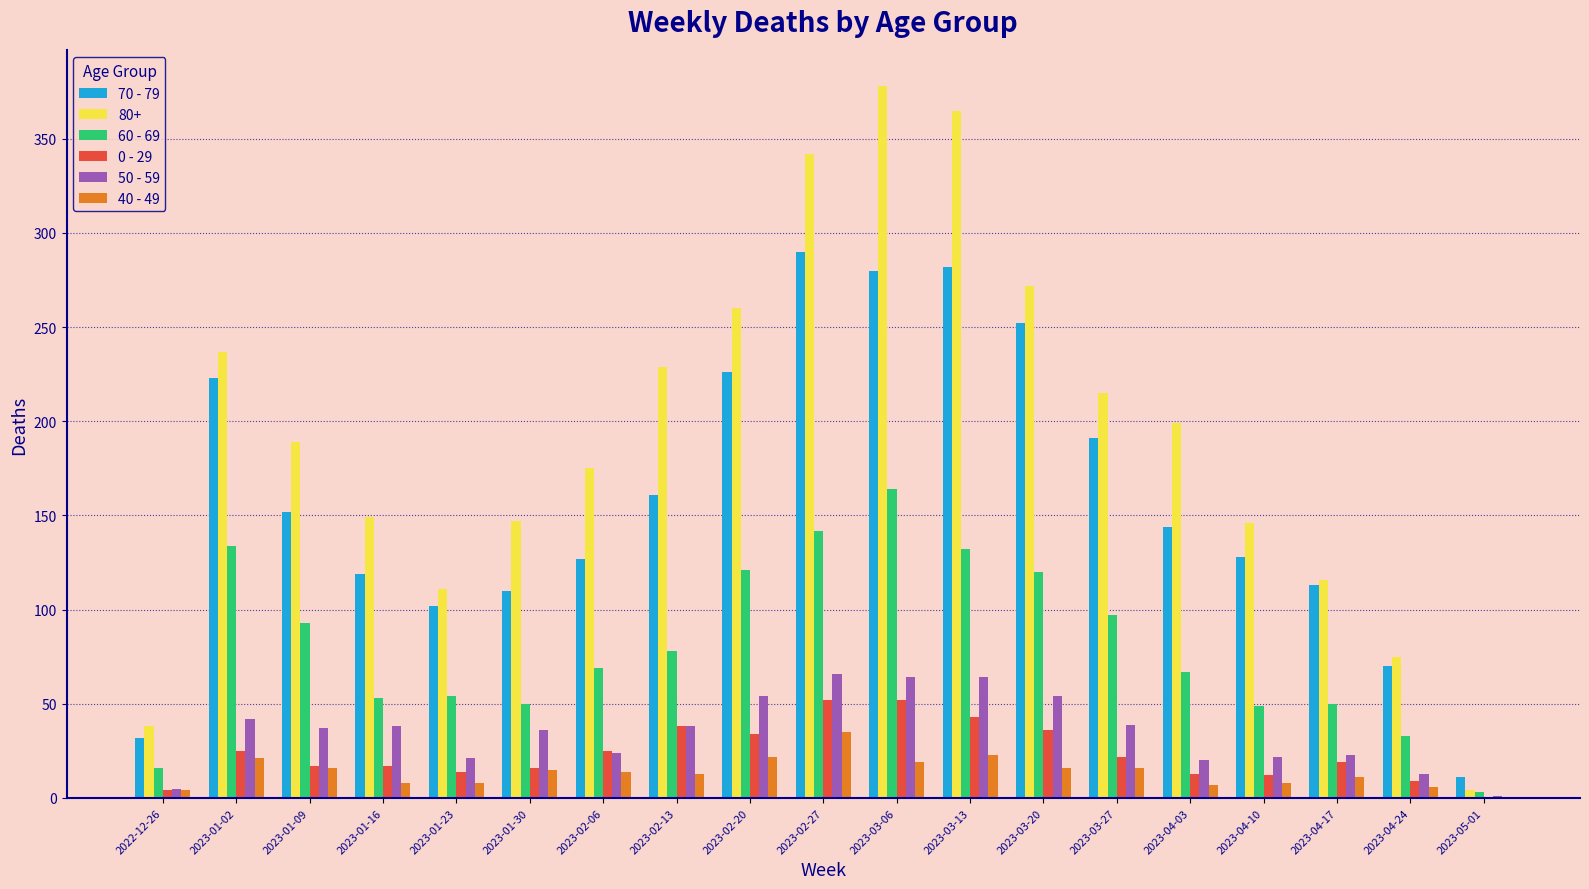

Between 2023-03-27 and 2023-04-17, which series saw the biggest shift?

80+